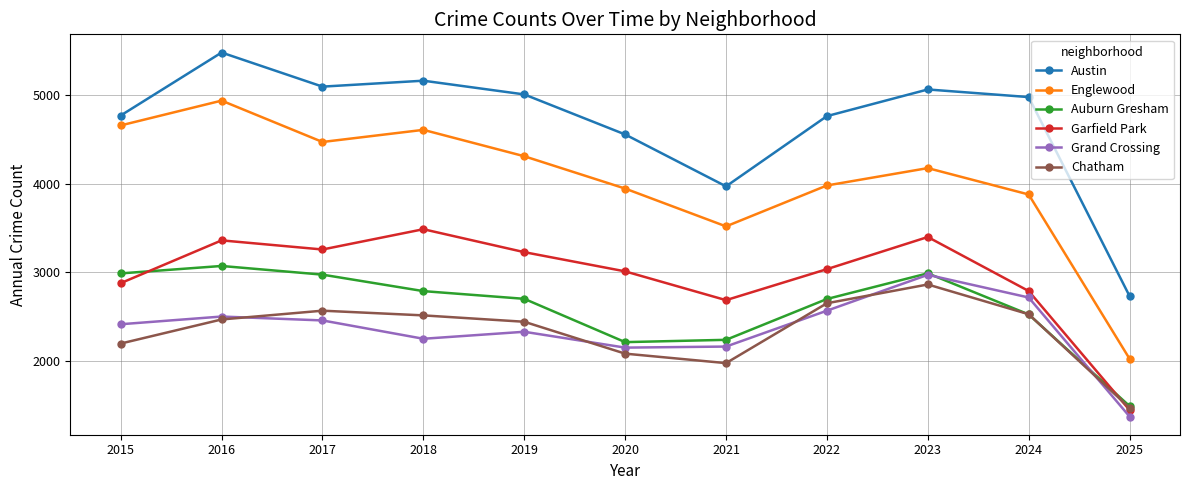

How many categories are shown in the chart?

11